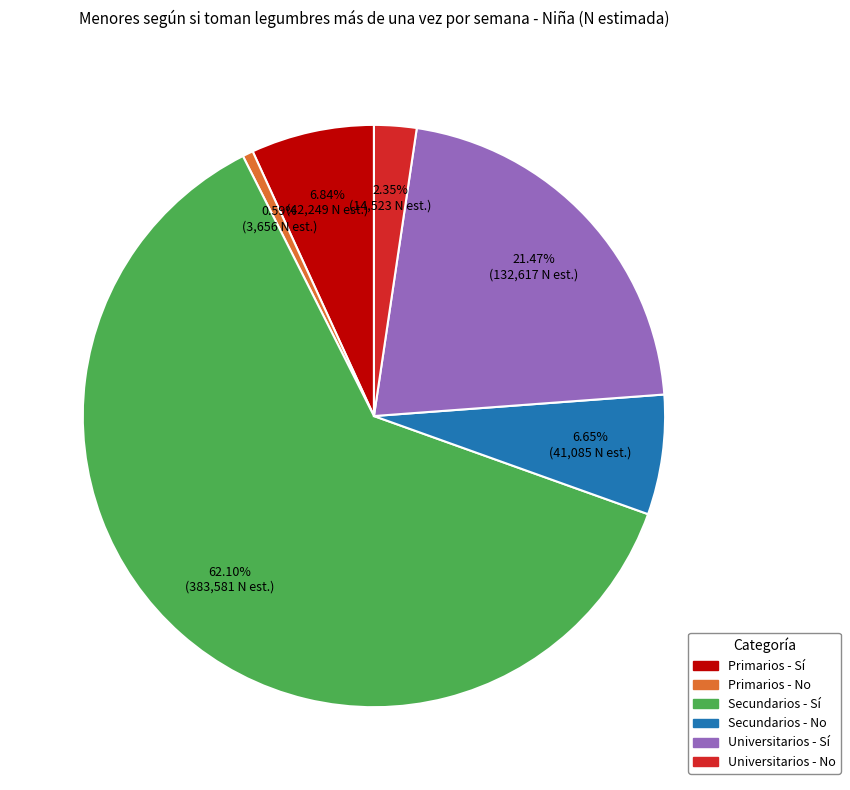

To the nearest percent, what portion does Primarios - No represent?

1%